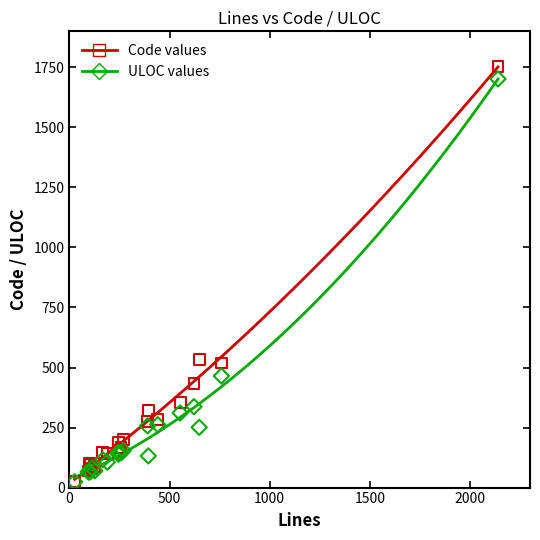

At how many categories does at least one series exceed 489?

3